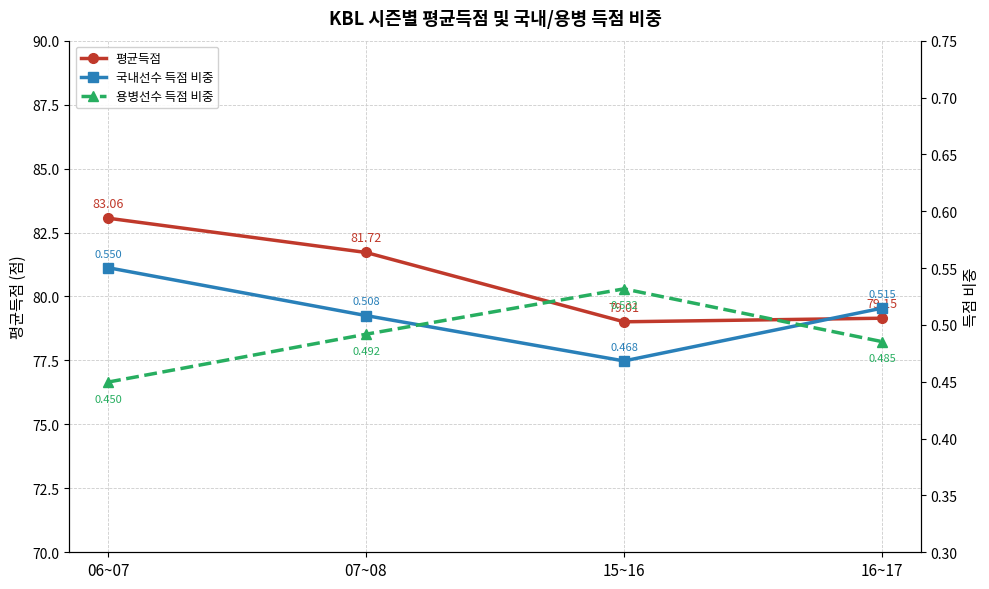

True or false: 평균득점 has more than 1 interior local peaks.

False